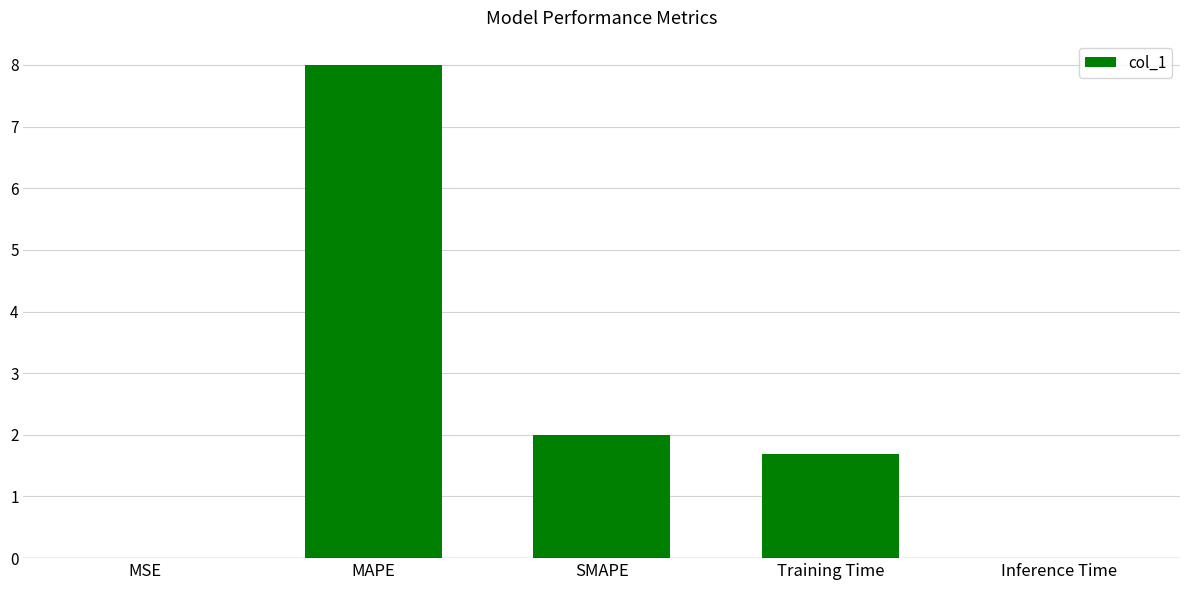

At which label is the value closest to 3?

SMAPE